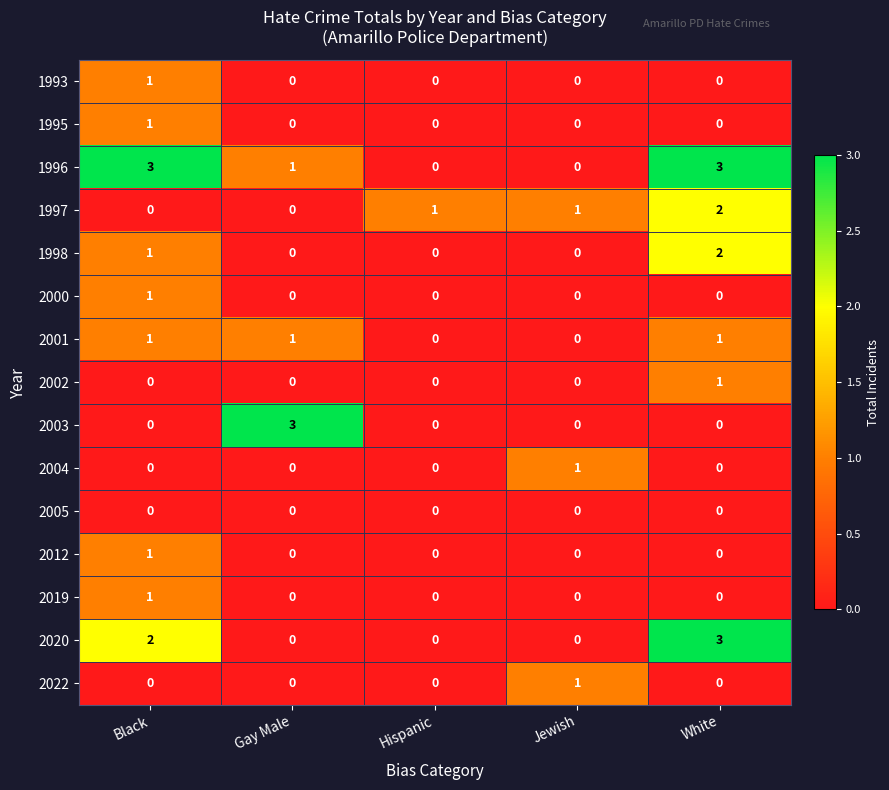

Which series changed the most between Black and Hispanic?

1996